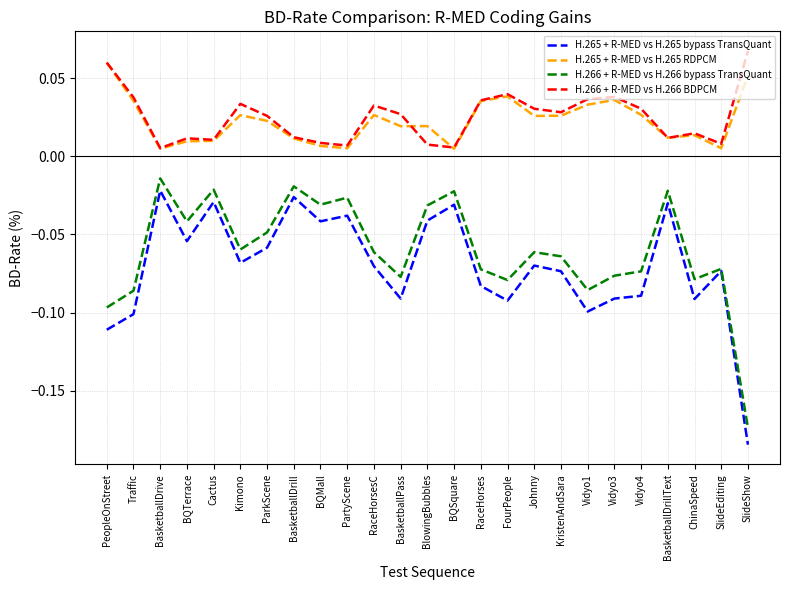

Which series has the largest range (max minus min)?

H.265 + R-MED vs H.265 bypass TransQuant